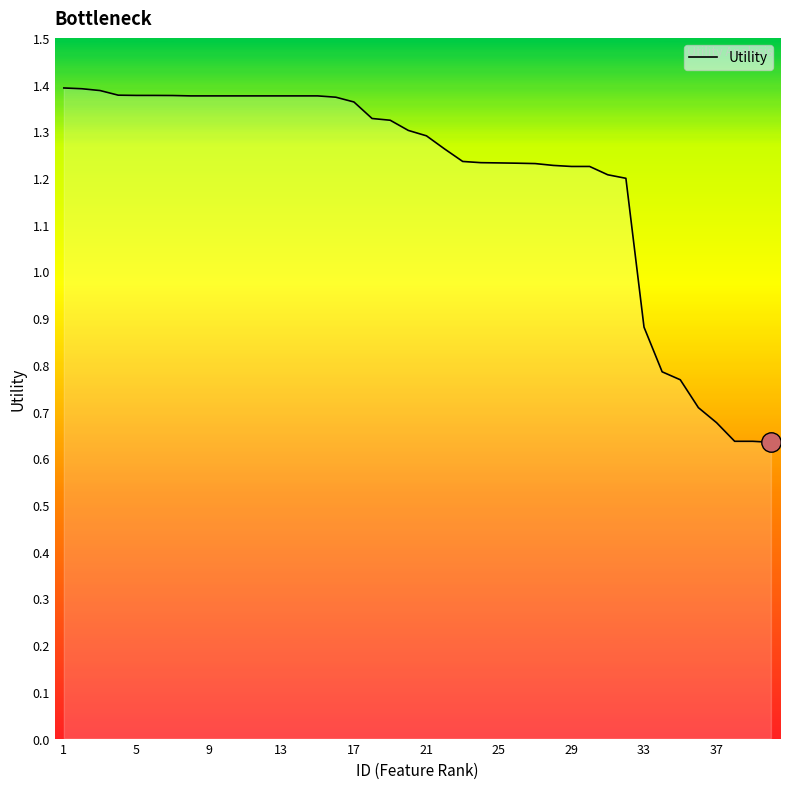

How many lines are shown in the chart?

1